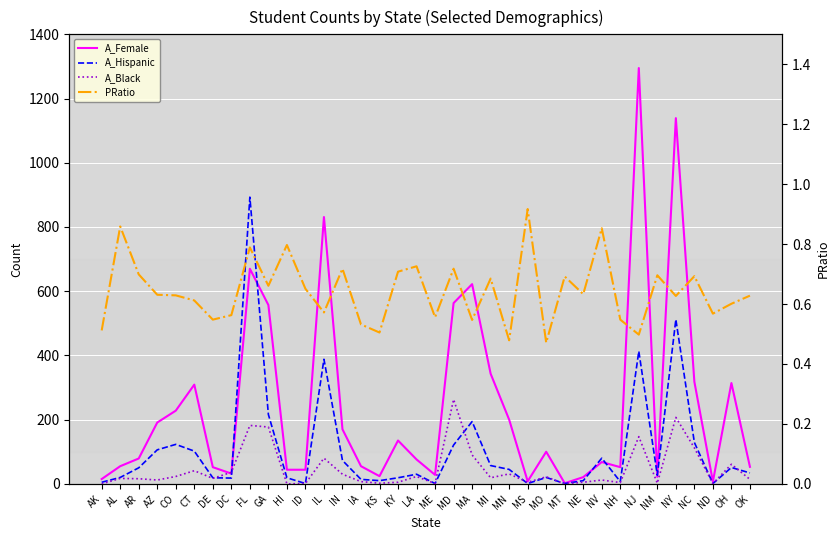

At which label is A_Hispanic closest to 447?

NJ